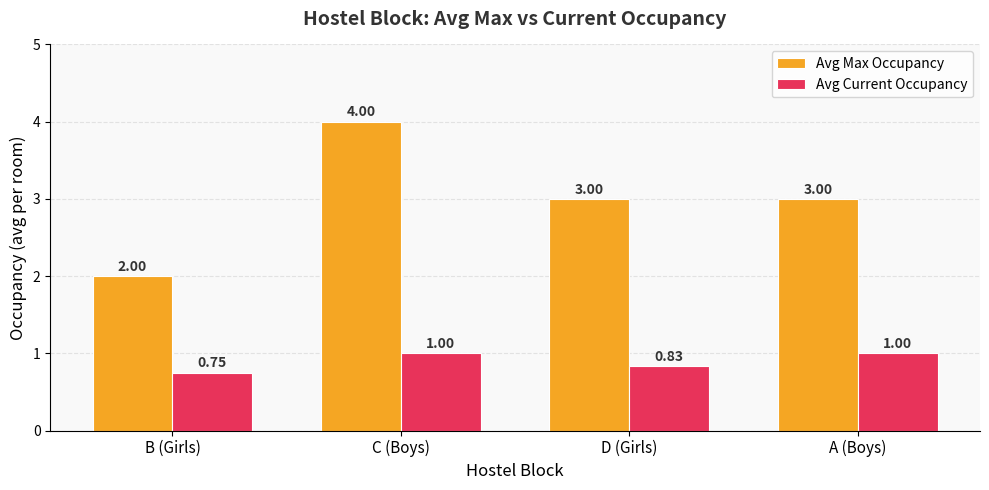

True or false: Avg Max Occupancy has a value of 3.5 at B (Girls).

False